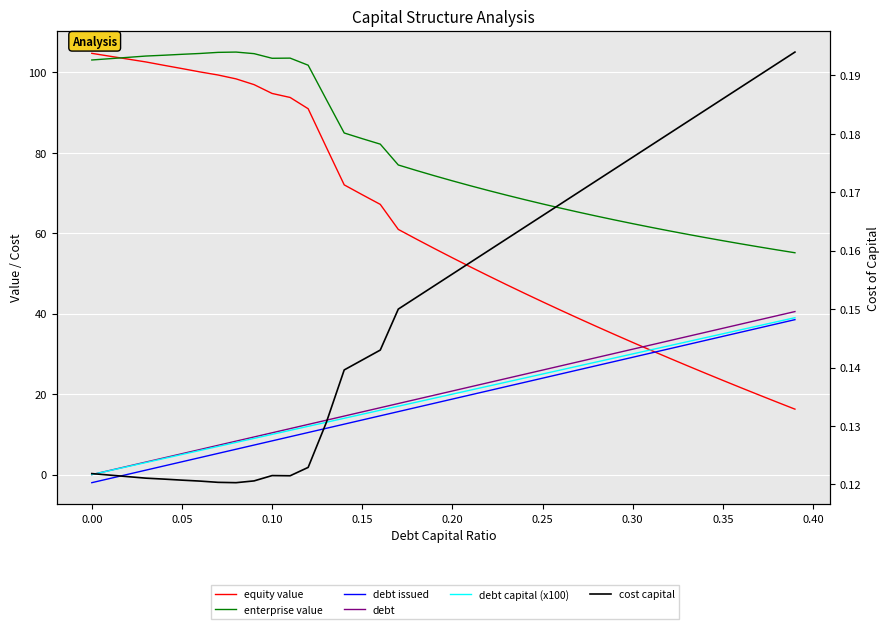

Reading right to left, transcribe all the data shown in this chart.

equity value: 16.3	18.0	19.8	21.6	23.4	25.3	27.1	29.0	30.9	32.9	34.8	36.8	38.8	40.9	43.0	45.1	47.2	49.4	51.6	53.9	56.2	58.5	60.9	67.2	69.6	72.0	81.4	90.9	93.7	94.7	96.9	98.4	99.3	100.1	100.9	101.7	102.6	103.3	104.0	104.7
enterprise value: 55.1	55.9	56.6	57.4	58.1	58.9	59.8	60.6	61.5	62.4	63.3	64.3	65.2	66.2	67.3	68.4	69.5	70.6	71.8	73.0	74.3	75.6	77.0	82.1	83.5	84.9	93.3	101.8	103.5	103.5	104.6	105.0	105.0	104.7	104.5	104.2	104.0	103.7	103.4	103.1
debt issued: 38.5	37.5	36.4	35.4	34.4	33.3	32.3	31.2	30.2	29.2	28.1	27.1	26.0	25.0	24.0	22.9	21.9	20.9	19.8	18.8	17.7	16.7	15.7	14.6	13.6	12.5	11.5	10.5	9.4	8.4	7.3	6.3	5.3	4.2	3.2	2.1	1.1	0.1	-1.0	-2.0
debt: 40.5	39.5	38.4	37.4	36.4	35.3	34.3	33.3	32.2	31.2	30.1	29.1	28.1	27.0	26.0	24.9	23.9	22.9	21.8	20.8	19.7	18.7	17.7	16.6	15.6	14.5	13.5	12.5	11.4	10.4	9.4	8.3	7.3	6.2	5.2	4.2	3.1	2.1	1.0	0.0
debt capital (x100): 39.0	38.0	37.0	36.0	35.0	34.0	33.0	32.0	31.0	30.0	29.0	28.0	27.0	26.0	25.0	24.0	23.0	22.0	21.0	20.0	19.0	18.0	17.0	16.0	15.0	14.0	13.0	12.0	11.0	10.0	9.0	8.0	7.0	6.0	5.0	4.0	3.0	2.0	1.0	0.0
cost capital: 0.2	0.2	0.2	0.2	0.2	0.2	0.2	0.2	0.2	0.2	0.2	0.2	0.2	0.2	0.2	0.2	0.2	0.2	0.2	0.2	0.2	0.2	0.2	0.1	0.1	0.1	0.1	0.1	0.1	0.1	0.1	0.1	0.1	0.1	0.1	0.1	0.1	0.1	0.1	0.1